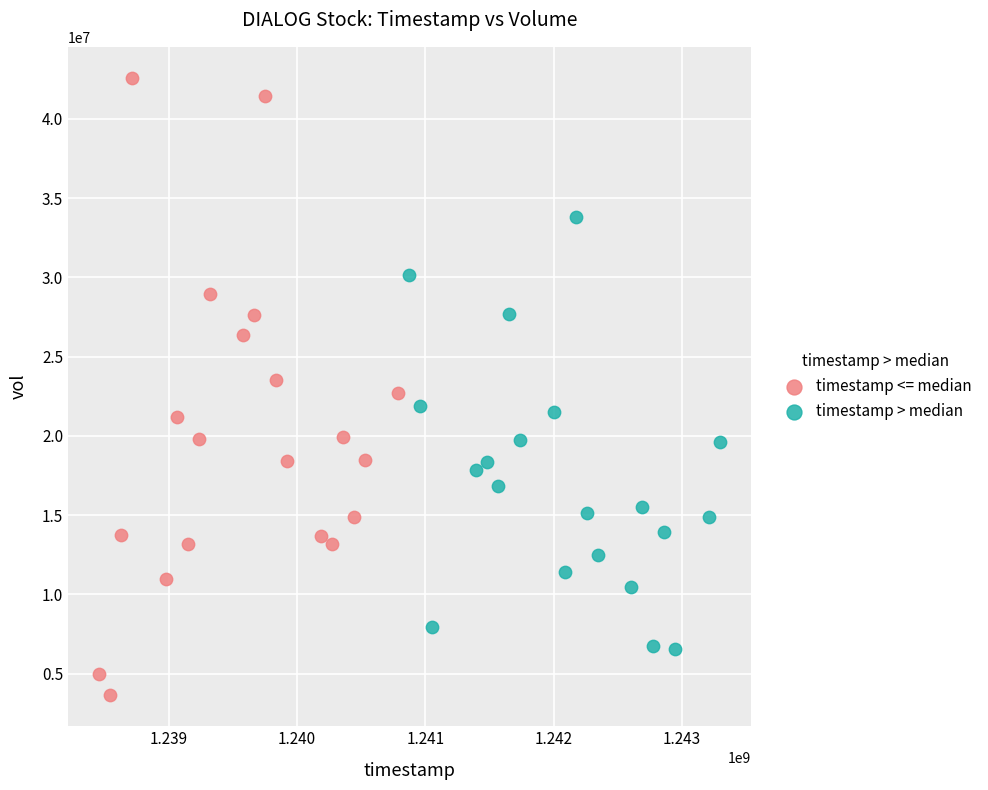

Which series has the widest spread of Y values?

timestamp <= median